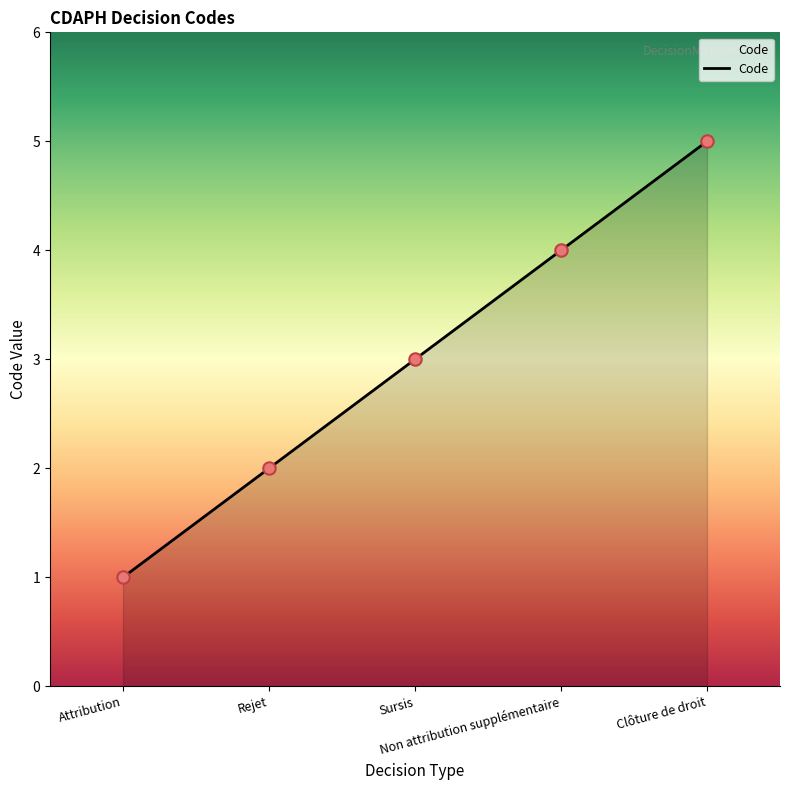

What is the ratio of the value at Non attribution supplémentaire to the value at Attribution?

4.0